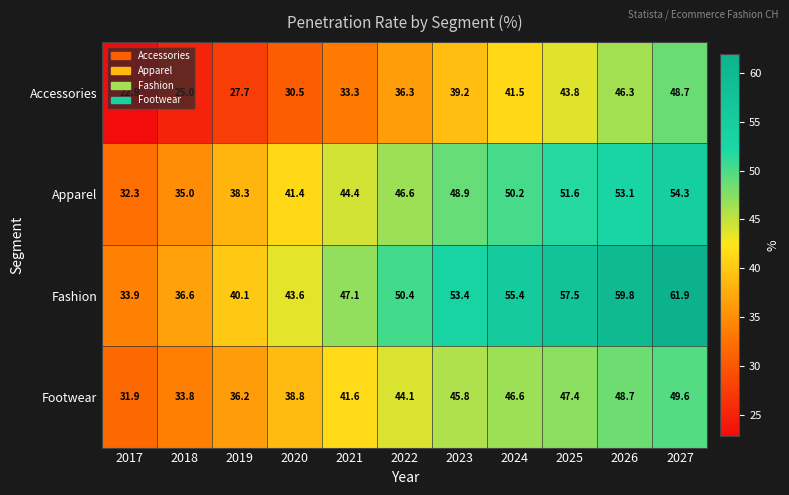

The Fashion series shows 96.7 at 2024. True or false?

False